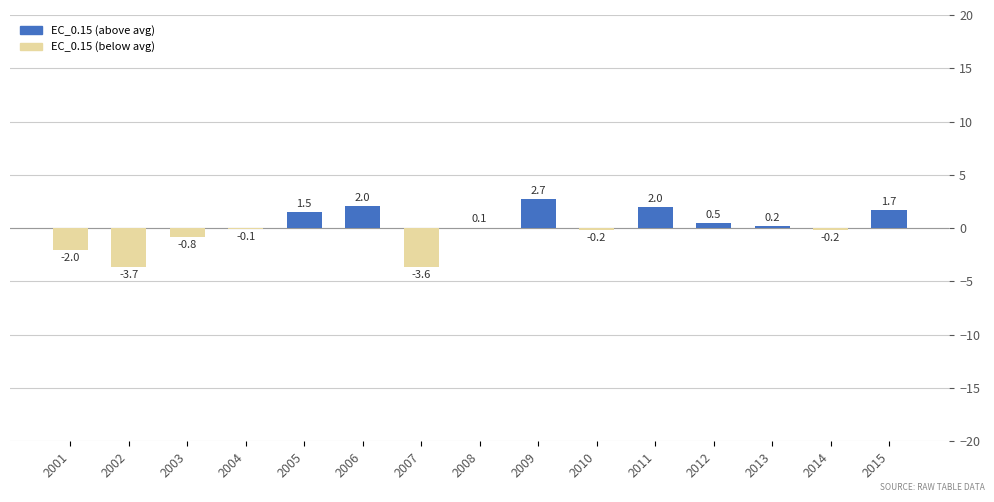

At which label is the value closest to 0?

2008